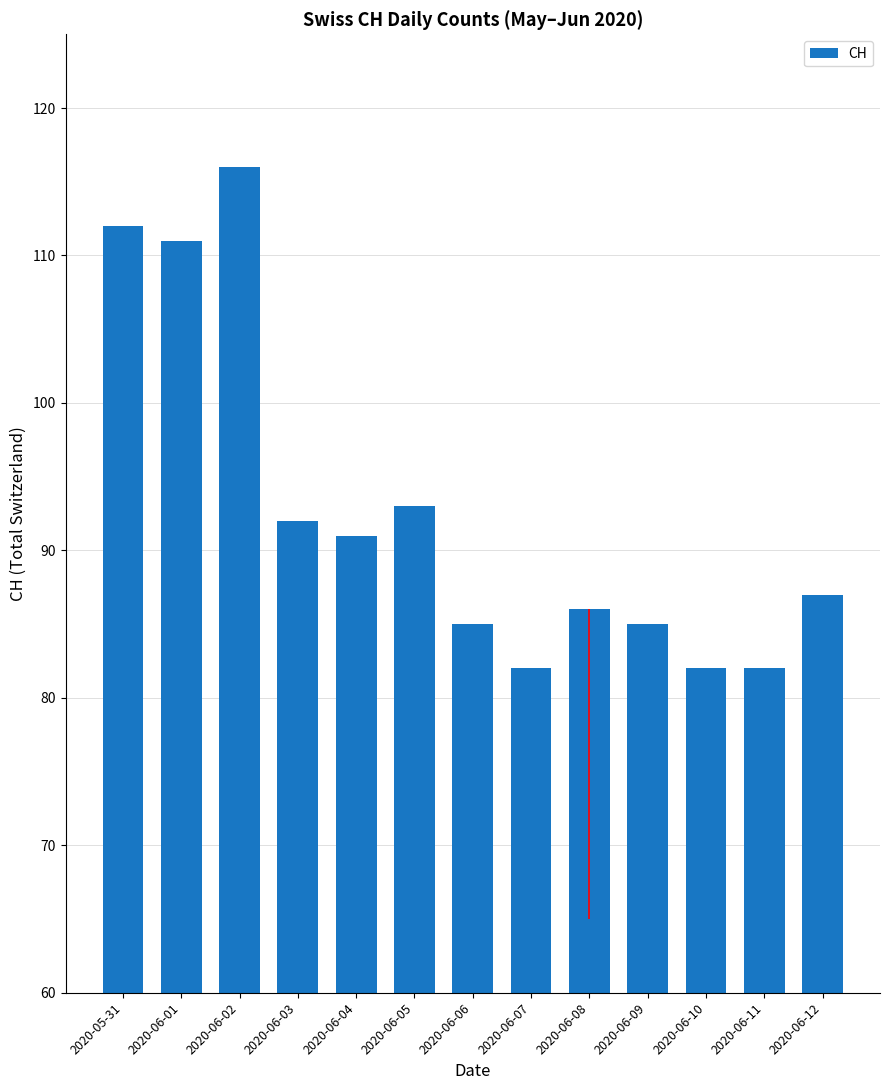

What is the label of the 2nd bar from the left?

2020-06-01